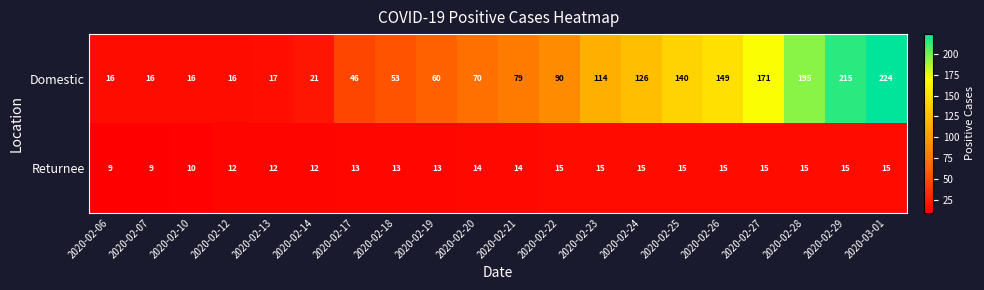

At which category is the sum across all series the highest?

2020-03-01